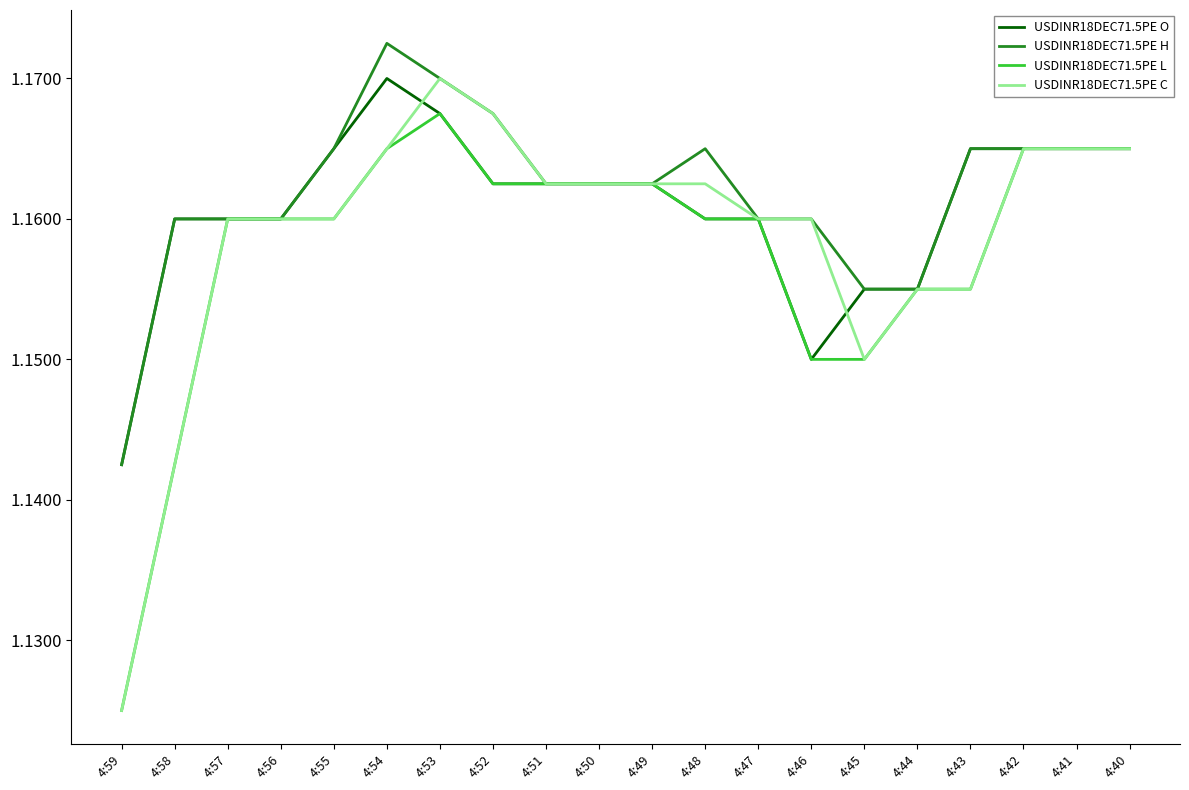

Does the chart have visible grid lines?

No